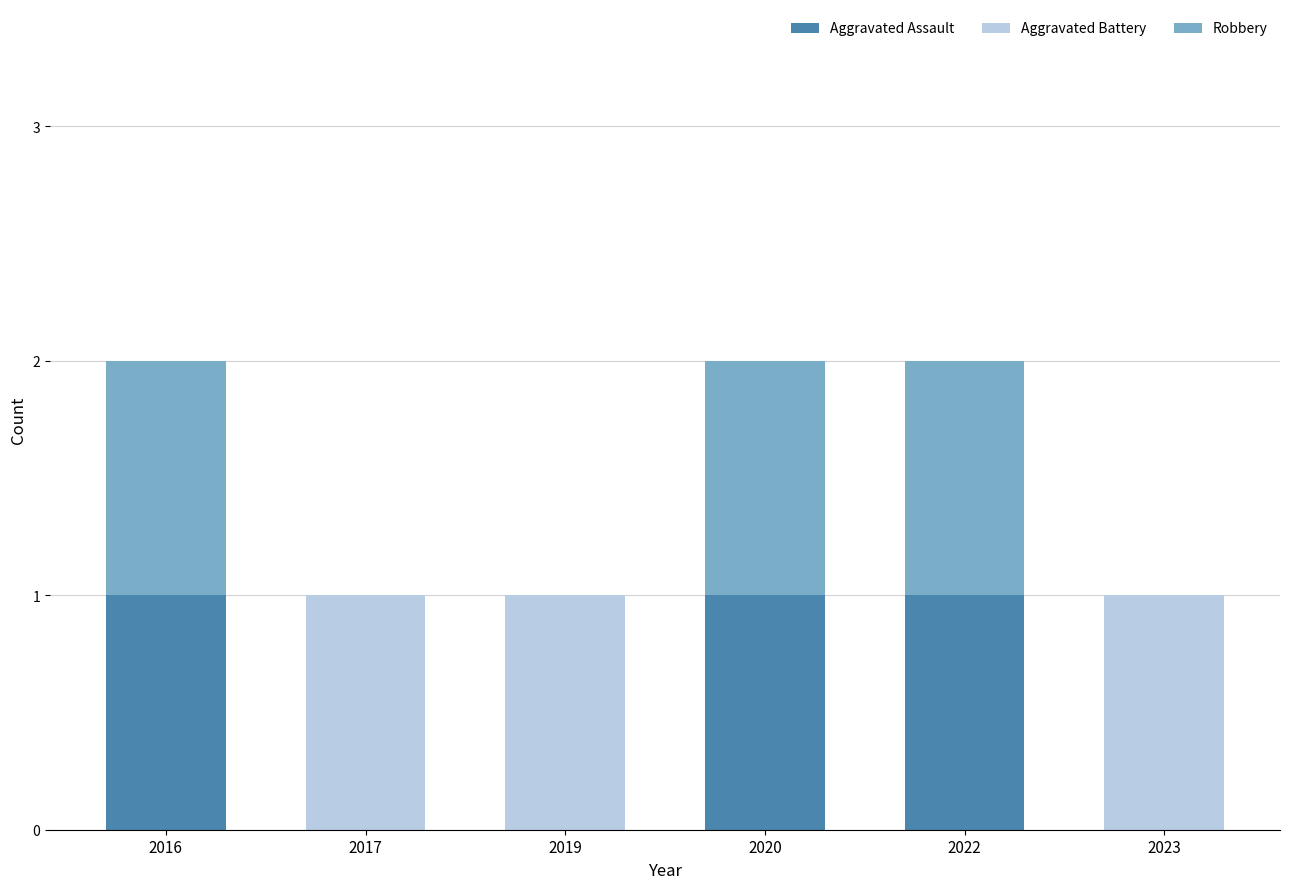

True or false: Aggravated Assault has a value of 0 at 2017.

True